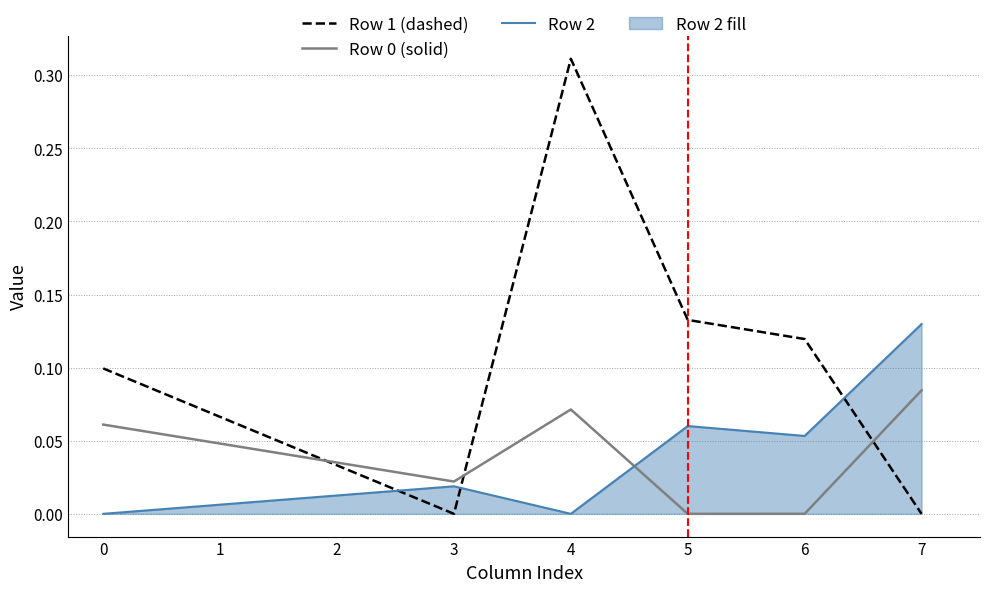

At how many categories does at least one series exceed 0?

6